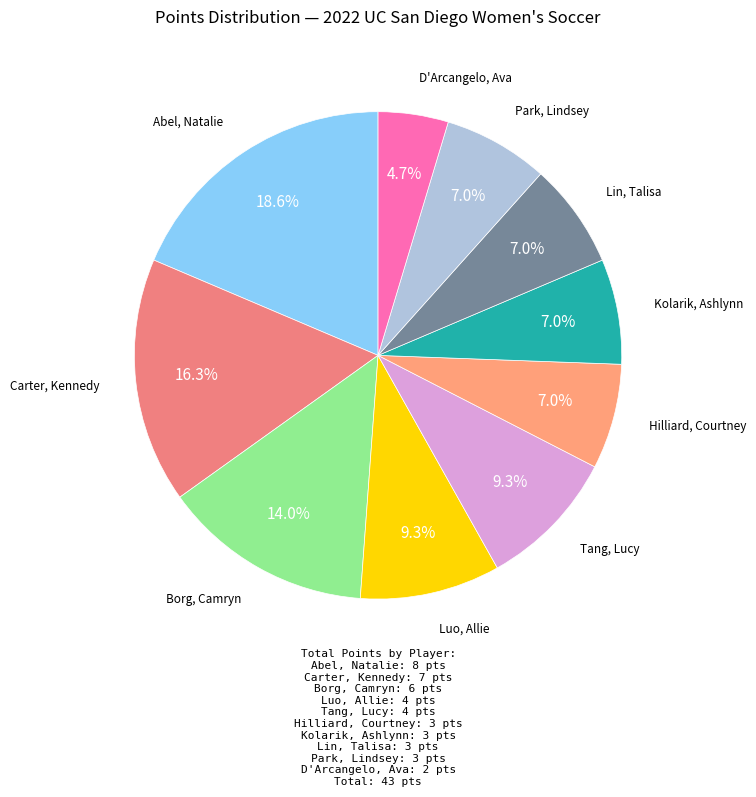

How many slices are in this pie chart?

10